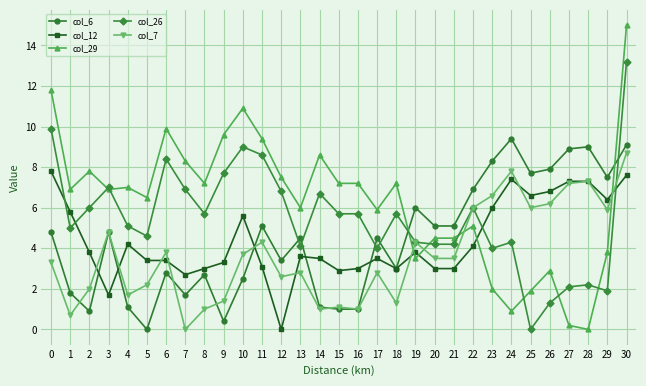

The col_7 series shows 1.0 at 14. True or false?

True